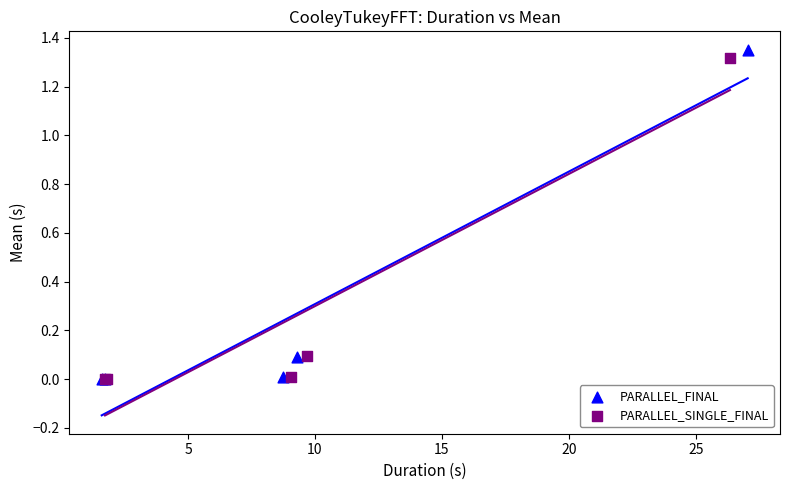

Which series has the largest Y range (max minus min)?

PARALLEL_FINAL